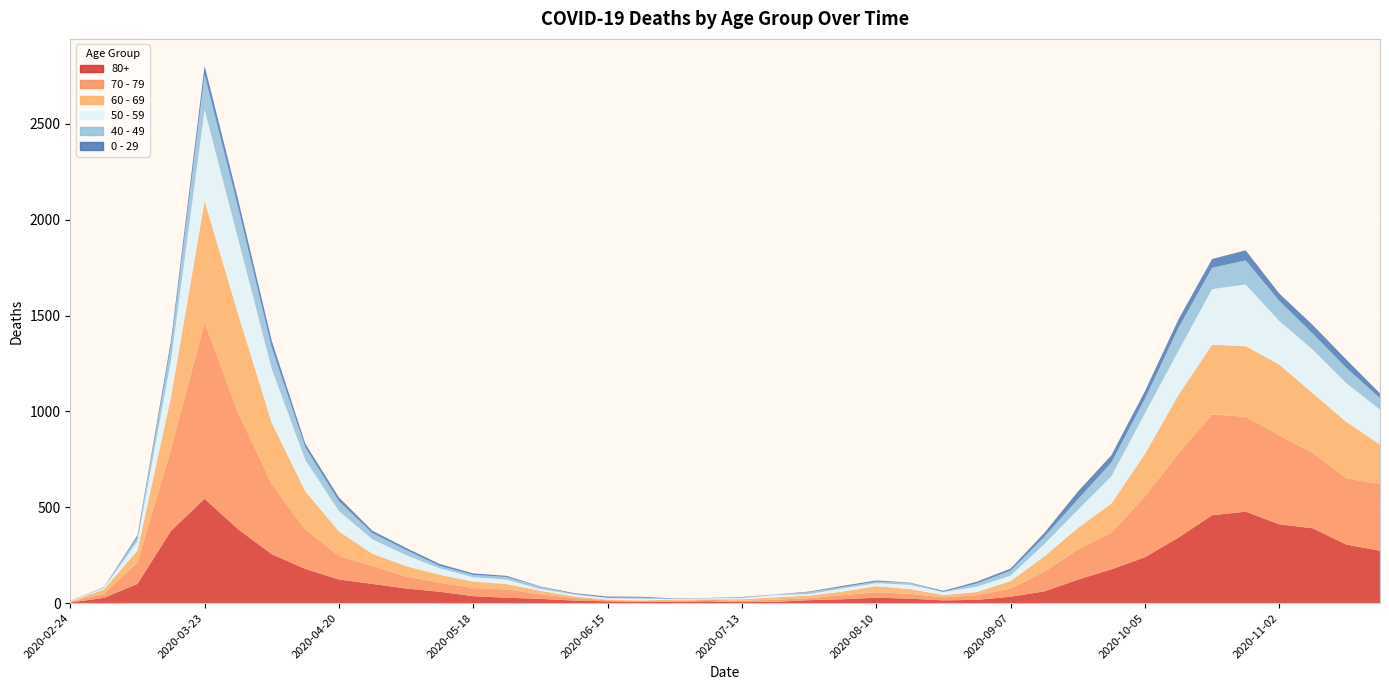

Reading left to right, what are all the values shown in this chart?

80+: 2020-02-24=3	2020-03-02=27	2020-03-09=100	2020-03-16=377	2020-03-23=544	2020-03-30=385	2020-04-06=255	2020-04-13=178	2020-04-20=123	2020-04-27=100	2020-05-04=76	2020-05-11=59	2020-05-18=36	2020-05-25=28	2020-06-01=22	2020-06-08=13	2020-06-15=9	2020-06-22=6	2020-06-29=7	2020-07-06=9	2020-07-13=5	2020-07-20=7	2020-07-27=15	2020-08-03=20	2020-08-10=28	2020-08-17=23	2020-08-24=14	2020-08-31=17	2020-09-07=33	2020-09-14=61	2020-09-21=122	2020-09-28=176	2020-10-05=239	2020-10-12=342	2020-10-19=458	2020-10-26=477	2020-11-02=411	2020-11-09=390	2020-11-16=305	2020-11-23=273
70 - 79: 2020-02-24=4	2020-03-02=22	2020-03-09=113	2020-03-16=427	2020-03-23=920	2020-03-30=608	2020-04-06=365	2020-04-13=206	2020-04-20=123	2020-04-27=94	2020-05-04=63	2020-05-11=47	2020-05-18=43	2020-05-25=43	2020-06-01=24	2020-06-08=14	2020-06-15=6	2020-06-22=5	2020-06-29=5	2020-07-06=8	2020-07-13=7	2020-07-20=11	2020-07-27=11	2020-08-03=21	2020-08-10=29	2020-08-17=25	2020-08-24=16	2020-08-31=24	2020-09-07=43	2020-09-14=102	2020-09-21=157	2020-09-28=191	2020-10-05=318	2020-10-12=439	2020-10-19=526	2020-10-26=495	2020-11-02=464	2020-11-09=394	2020-11-16=346	2020-11-23=348
60 - 69: 2020-02-24=2	2020-03-02=22	2020-03-09=61	2020-03-16=272	2020-03-23=634	2020-03-30=514	2020-04-06=320	2020-04-13=199	2020-04-20=128	2020-04-27=63	2020-05-04=54	2020-05-11=42	2020-05-18=33	2020-05-25=28	2020-06-01=18	2020-06-08=8	2020-06-15=3	2020-06-22=3	2020-06-29=6	2020-07-06=3	2020-07-13=8	2020-07-20=12	2020-07-27=13	2020-08-03=19	2020-08-10=31	2020-08-17=25	2020-08-24=12	2020-08-31=17	2020-09-07=39	2020-09-14=80	2020-09-21=112	2020-09-28=152	2020-10-05=221	2020-10-12=305	2020-10-19=364	2020-10-26=368	2020-11-02=370	2020-11-09=310	2020-11-16=294	2020-11-23=206
50 - 59: 2020-02-24=3	2020-03-02=7	2020-03-09=48	2020-03-16=190	2020-03-23=475	2020-03-30=392	2020-04-06=281	2020-04-13=163	2020-04-20=106	2020-04-27=75	2020-05-04=57	2020-05-11=33	2020-05-18=23	2020-05-25=23	2020-06-01=9	2020-06-08=10	2020-06-15=8	2020-06-22=9	2020-06-29=3	2020-07-06=5	2020-07-13=6	2020-07-20=12	2020-07-27=8	2020-08-03=16	2020-08-10=16	2020-08-17=22	2020-08-24=15	2020-08-31=28	2020-09-07=28	2020-09-14=64	2020-09-21=95	2020-09-28=142	2020-10-05=212	2020-10-12=230	2020-10-19=290	2020-10-26=322	2020-11-02=227	2020-11-09=228	2020-11-16=202	2020-11-23=182
40 - 49: 2020-02-24=0	2020-03-02=5	2020-03-09=21	2020-03-16=79	2020-03-23=183	2020-03-30=163	2020-04-06=111	2020-04-13=66	2020-04-20=51	2020-04-27=33	2020-05-04=27	2020-05-11=13	2020-05-18=12	2020-05-25=14	2020-06-01=12	2020-06-08=3	2020-06-15=2	2020-06-22=5	2020-06-29=1	2020-07-06=1	2020-07-13=4	2020-07-20=2	2020-07-27=10	2020-08-03=8	2020-08-10=8	2020-08-17=10	2020-08-24=2	2020-08-31=17	2020-09-07=26	2020-09-14=38	2020-09-21=55	2020-09-28=72	2020-10-05=76	2020-10-12=120	2020-10-19=111	2020-10-26=126	2020-11-02=105	2020-11-09=83	2020-11-16=80	2020-11-23=60
0 - 29: 2020-02-24=1	2020-03-02=0	2020-03-09=10	2020-03-16=25	2020-03-23=47	2020-03-30=42	2020-04-06=36	2020-04-13=19	2020-04-20=20	2020-04-27=12	2020-05-04=11	2020-05-11=10	2020-05-18=8	2020-05-25=6	2020-06-01=2	2020-06-08=4	2020-06-15=6	2020-06-22=5	2020-06-29=2	2020-07-06=1	2020-07-13=2	2020-07-20=1	2020-07-27=3	2020-08-03=6	2020-08-10=6	2020-08-17=2	2020-08-24=5	2020-08-31=9	2020-09-07=11	2020-09-14=20	2020-09-21=40	2020-09-28=38	2020-10-05=39	2020-10-12=44	2020-10-19=46	2020-10-26=52	2020-11-02=38	2020-11-09=45	2020-11-16=43	2020-11-23=25